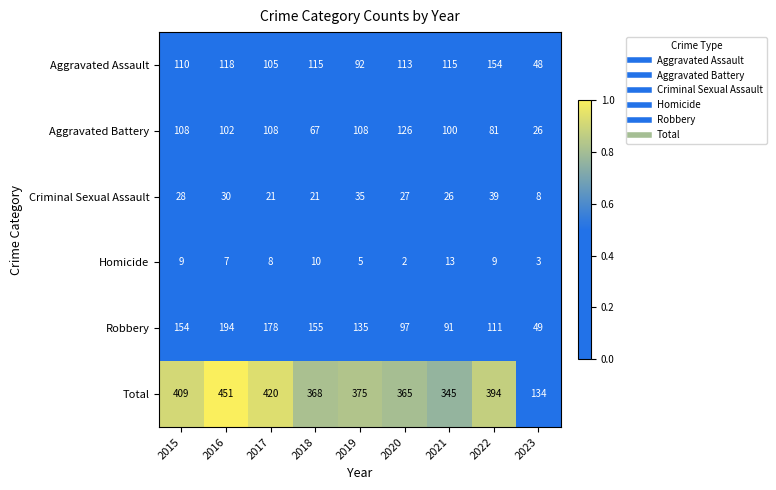

What is the total value across all series at 2019?

750